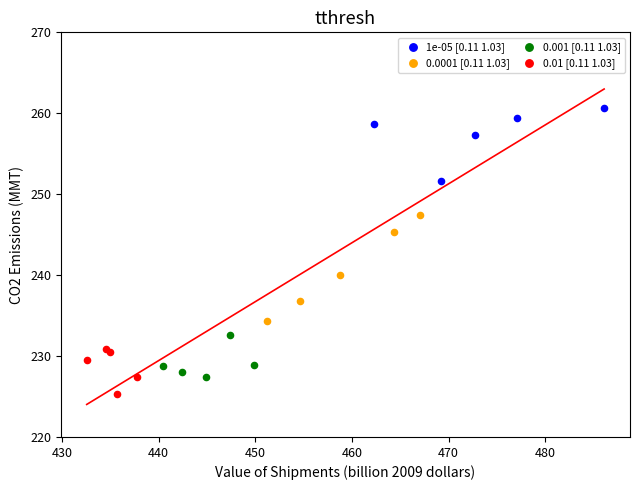

Which series reaches the maximum Y coordinate?

1e-05 [0.11 1.03]